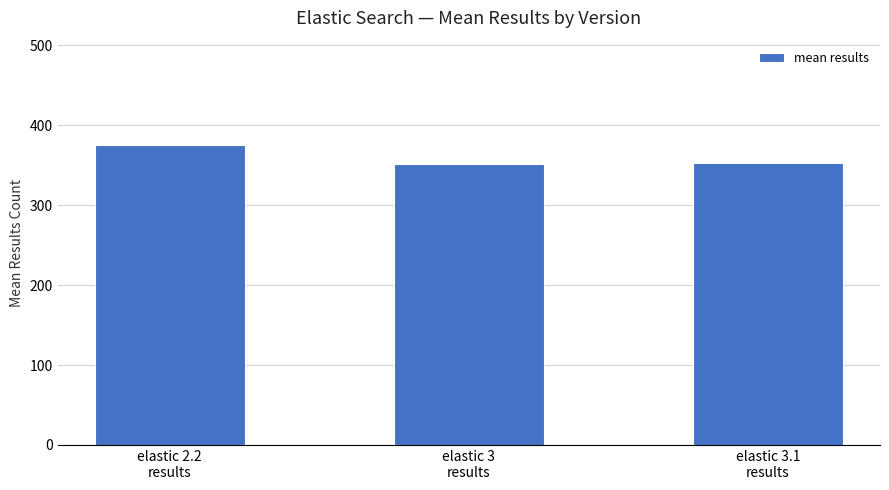

What is the greatest value displayed?

374.8